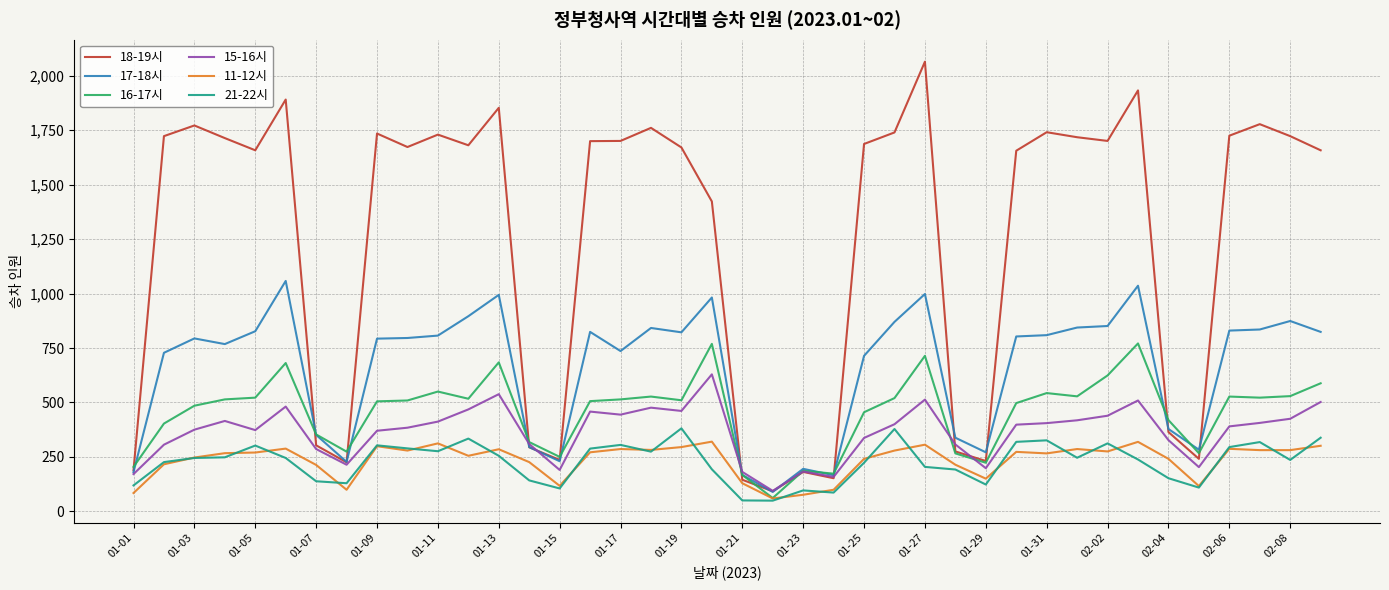

What are all the series names shown in the legend?

18-19시, 17-18시, 16-17시, 15-16시, 11-12시, 21-22시